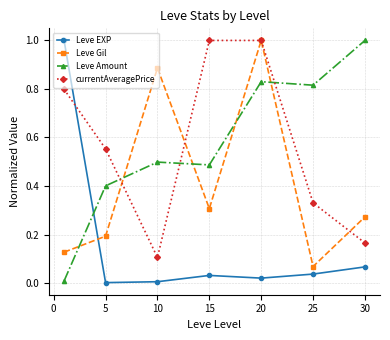

Which series ends up on top after the final intersection of Leve Amount and currentAveragePrice?

Leve Amount